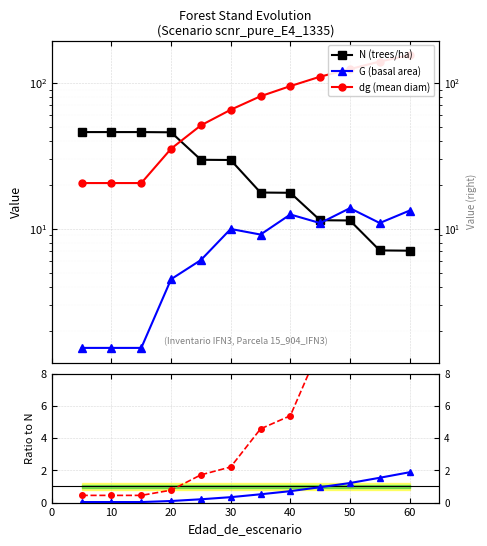

How many data points in dg (mean diam) are above 80?

6